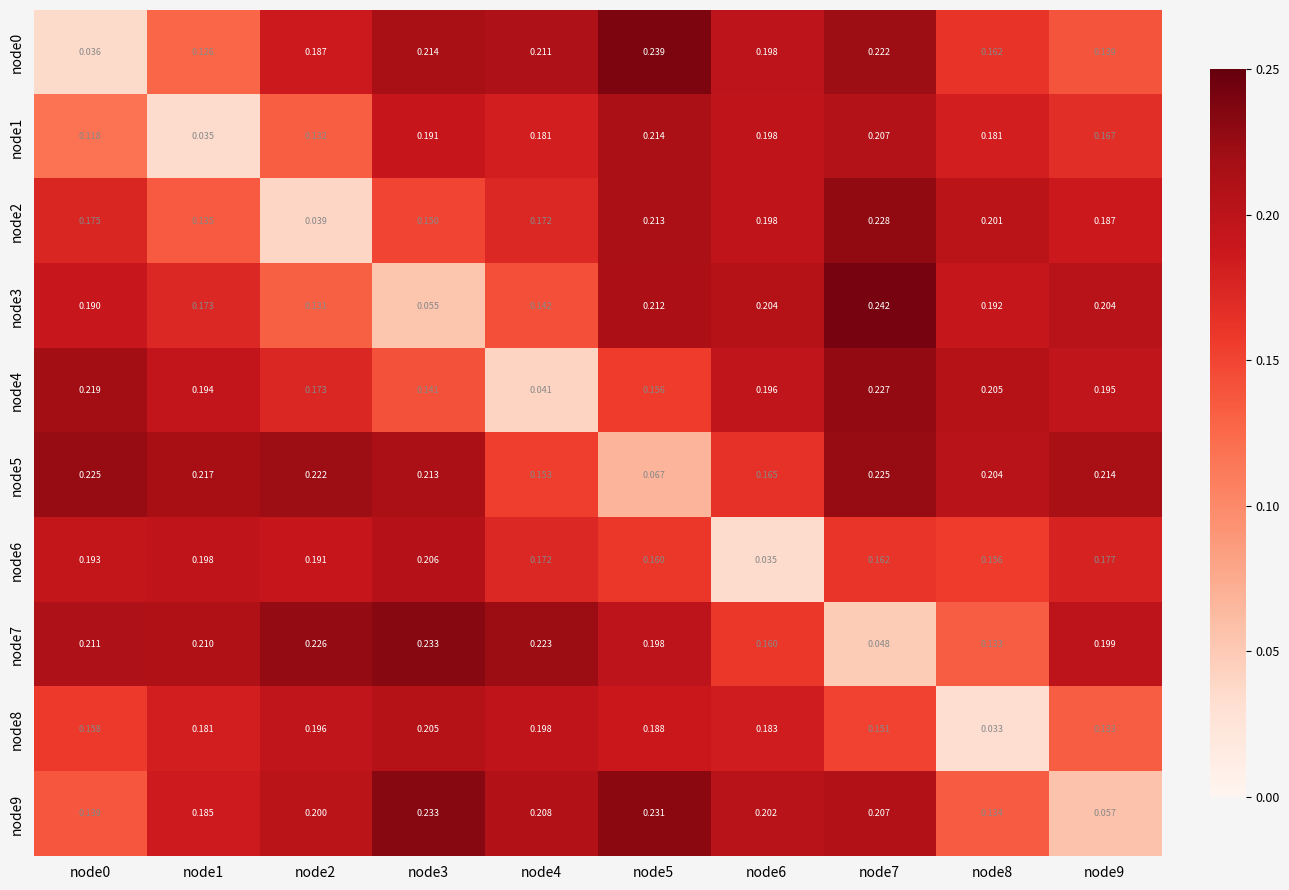

Is the value of node6 at node6 greater than the value of node1 at node7?

No